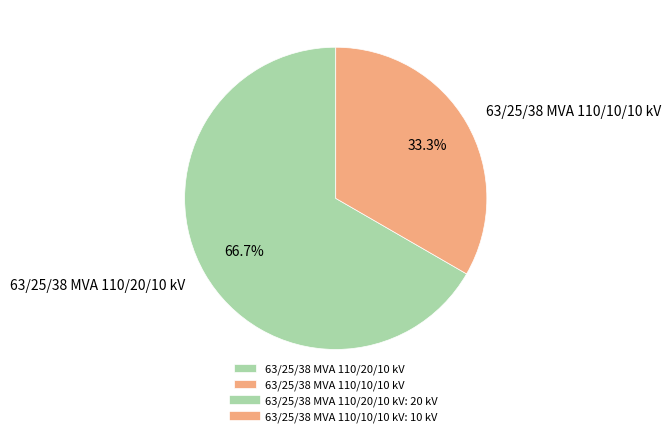

To the nearest percent, what is the combined percentage of 63/25/38 MVA 110/10/10 kV and 63/25/38 MVA 110/20/10 kV?

100%